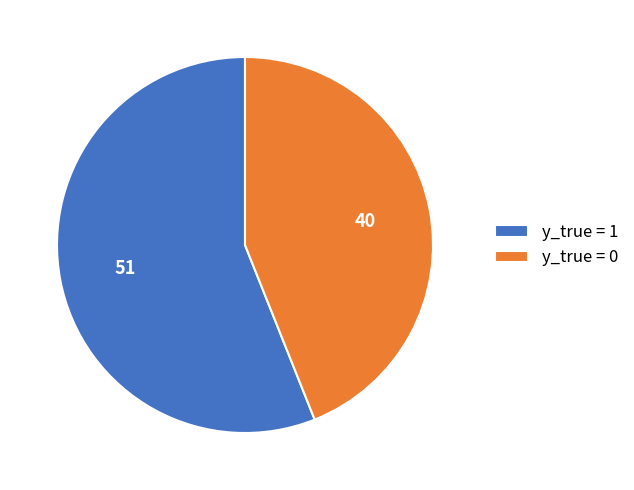

What is the ratio of the value at y_true = 0 to the value at y_true = 1?

0.8